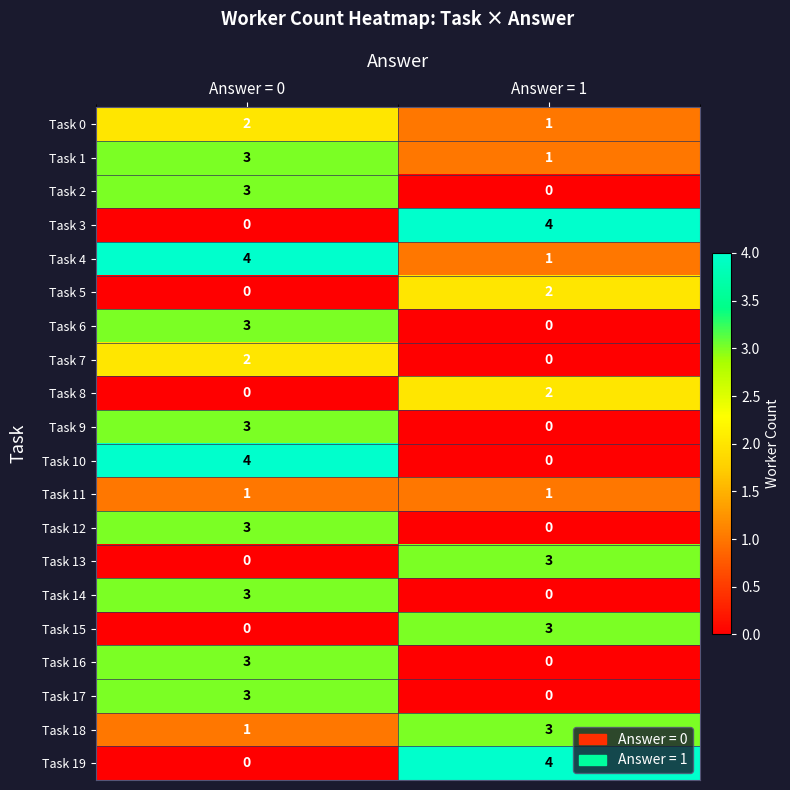

What is the difference between the maximum and minimum values in the Task 16 series?

3